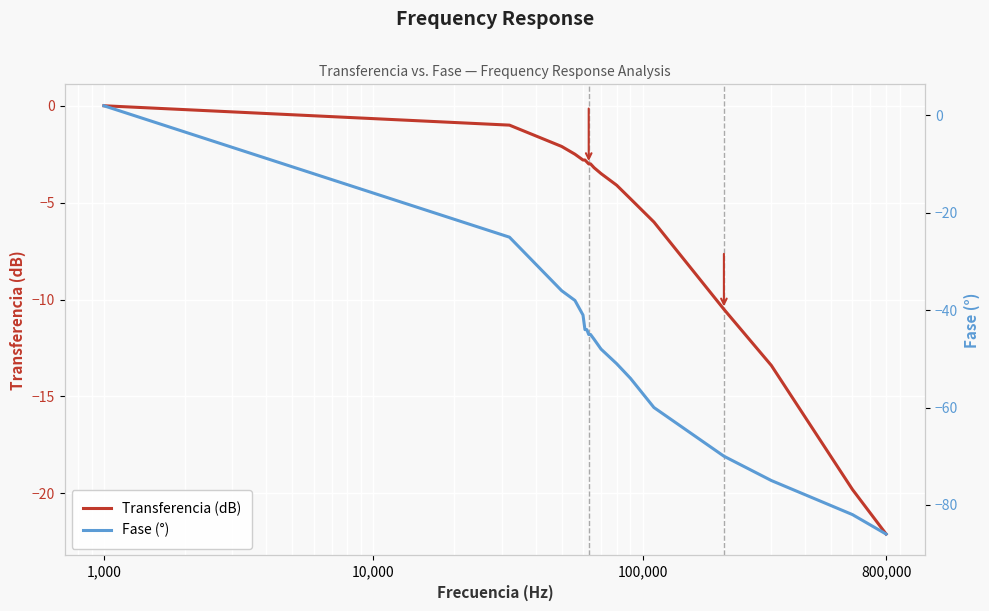

What are all the series names shown in the legend?

Transferencia (dB), Fase (°)